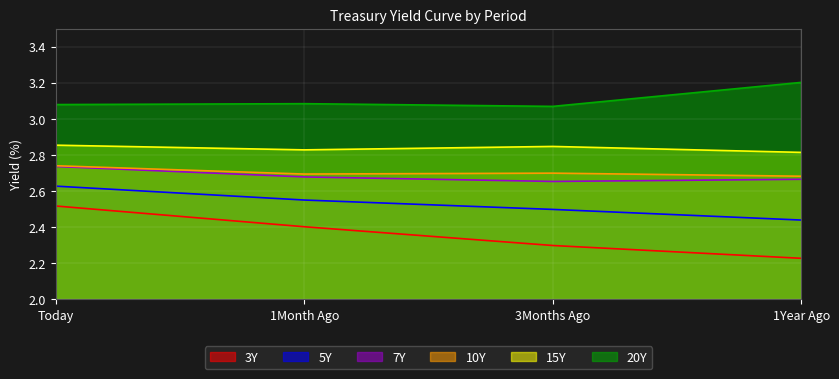

How many series are shown in this chart?

6